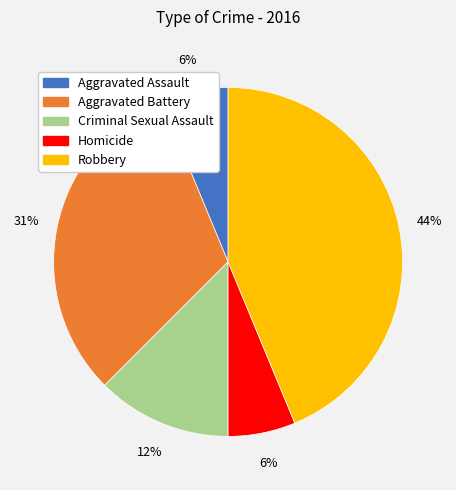

Is the sum of Homicide and Aggravated Assault greater than half?

No